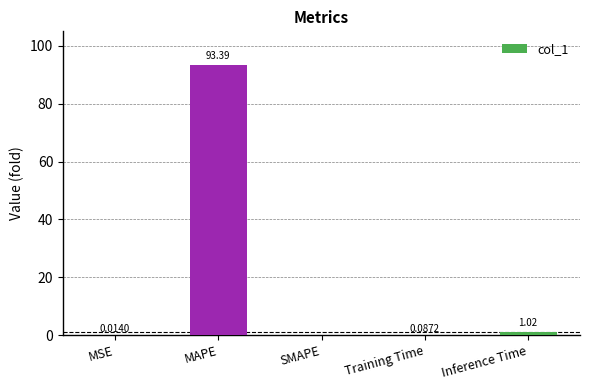

Between SMAPE and MAPE, which is larger?

MAPE